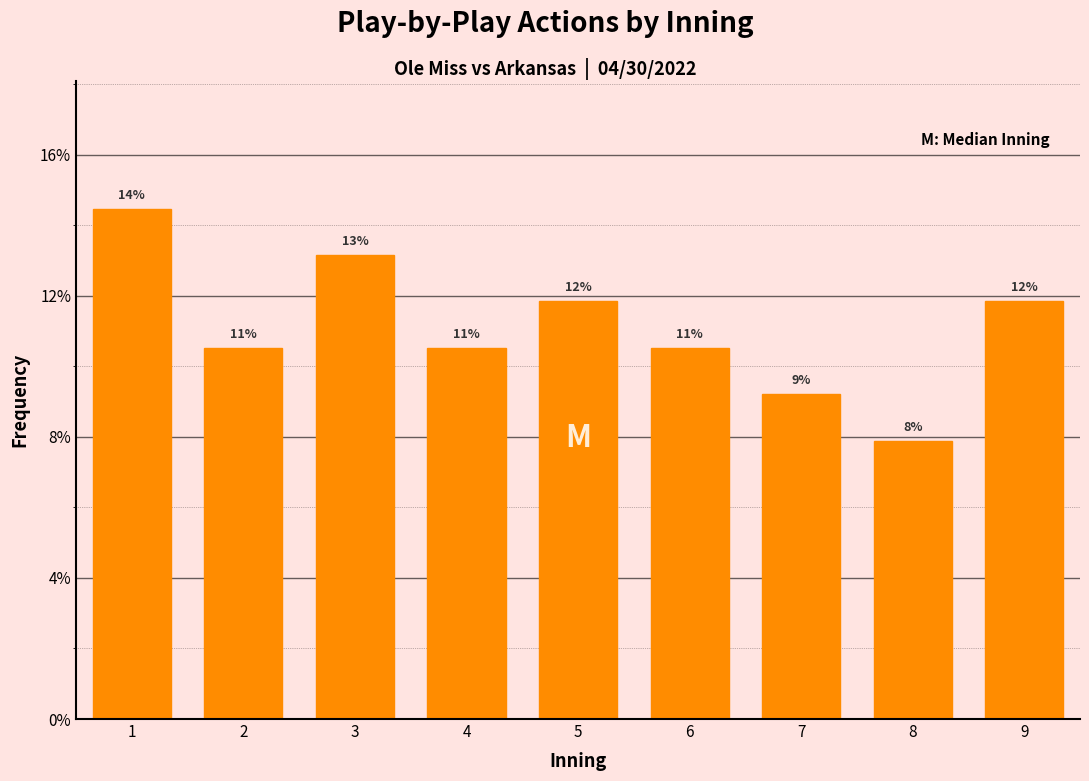

Are the bars horizontal?

No